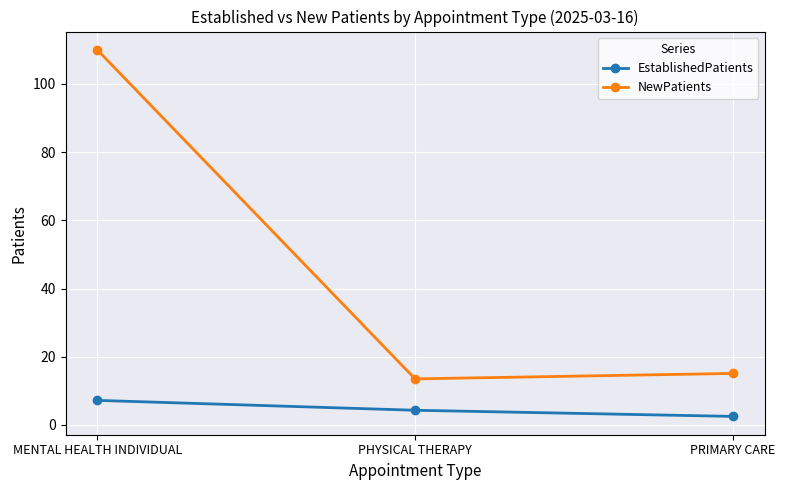

What is the smallest value displayed?

2.5